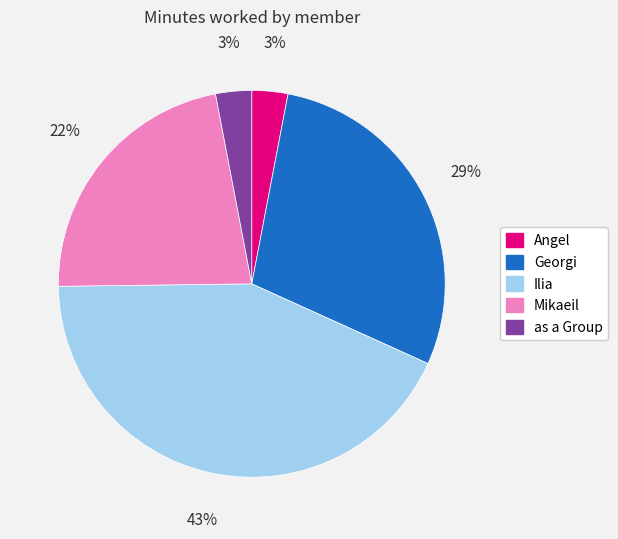

How many segments does this pie chart have?

5